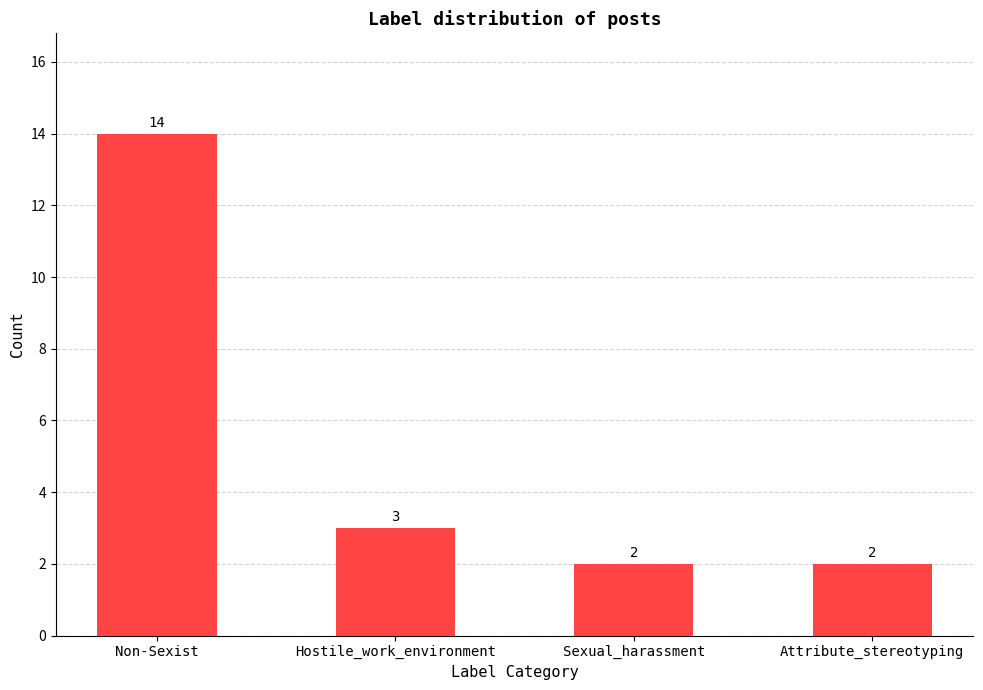

Is it true that the value at Non-Sexist is 14?

True